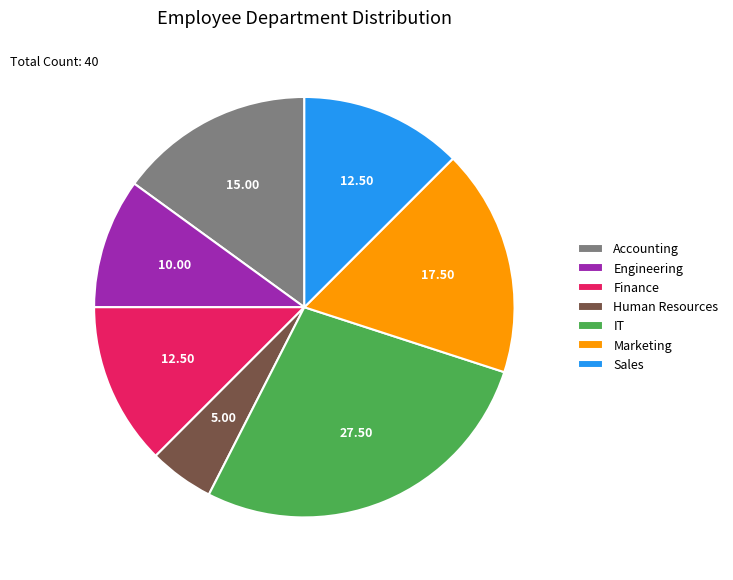

Which slice is the largest?

IT